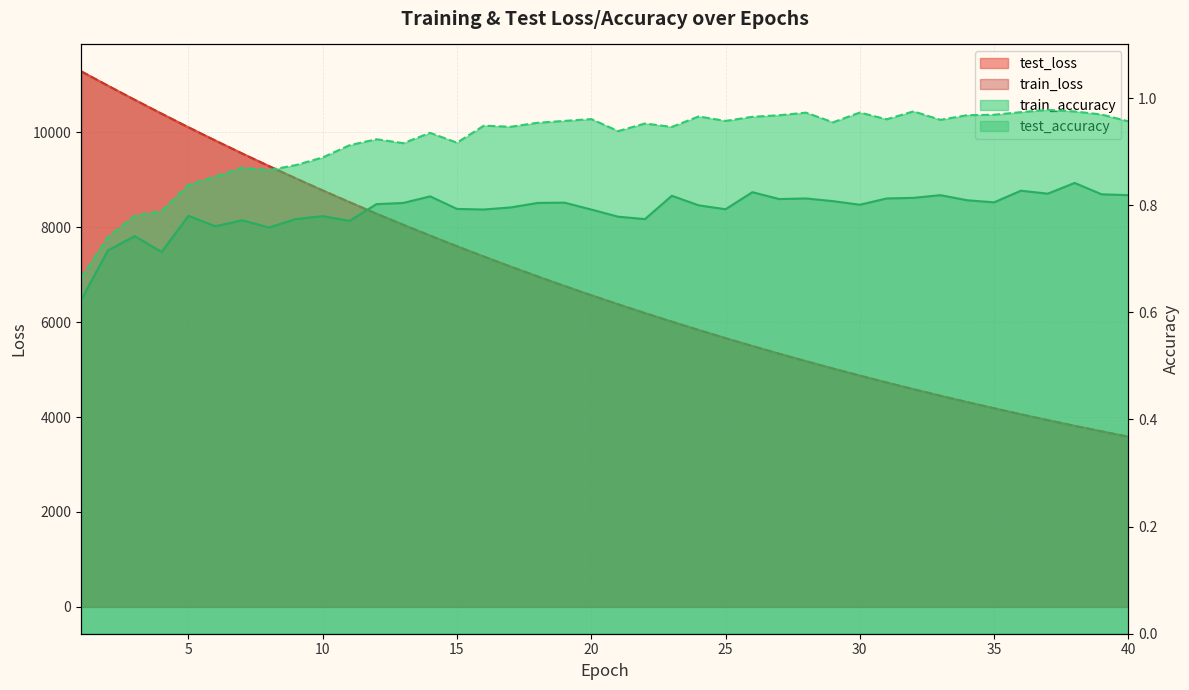

List the series in order of their peak value, lowest first.

test_accuracy, train_accuracy, train_loss, test_loss